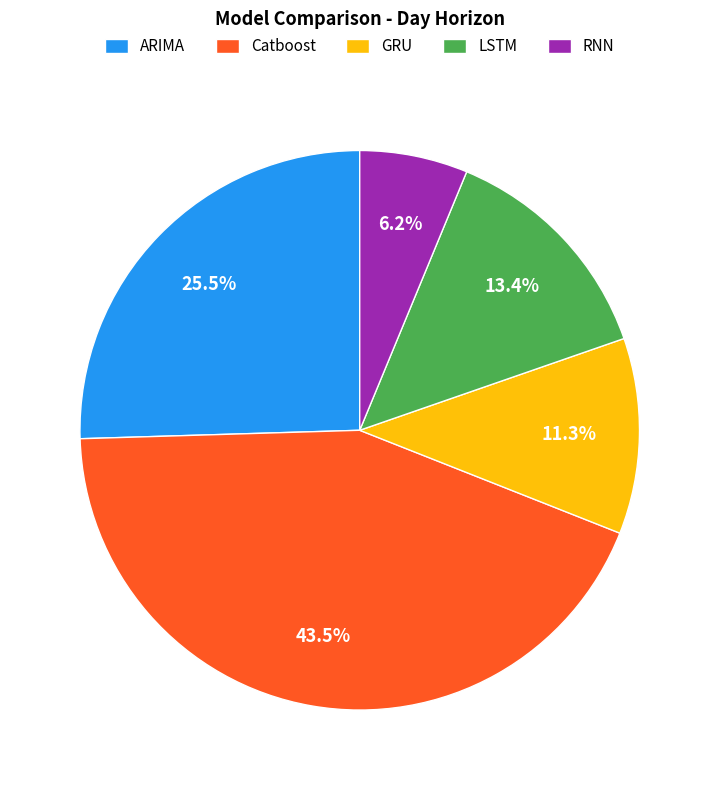

Count the number of slices in the pie.

5